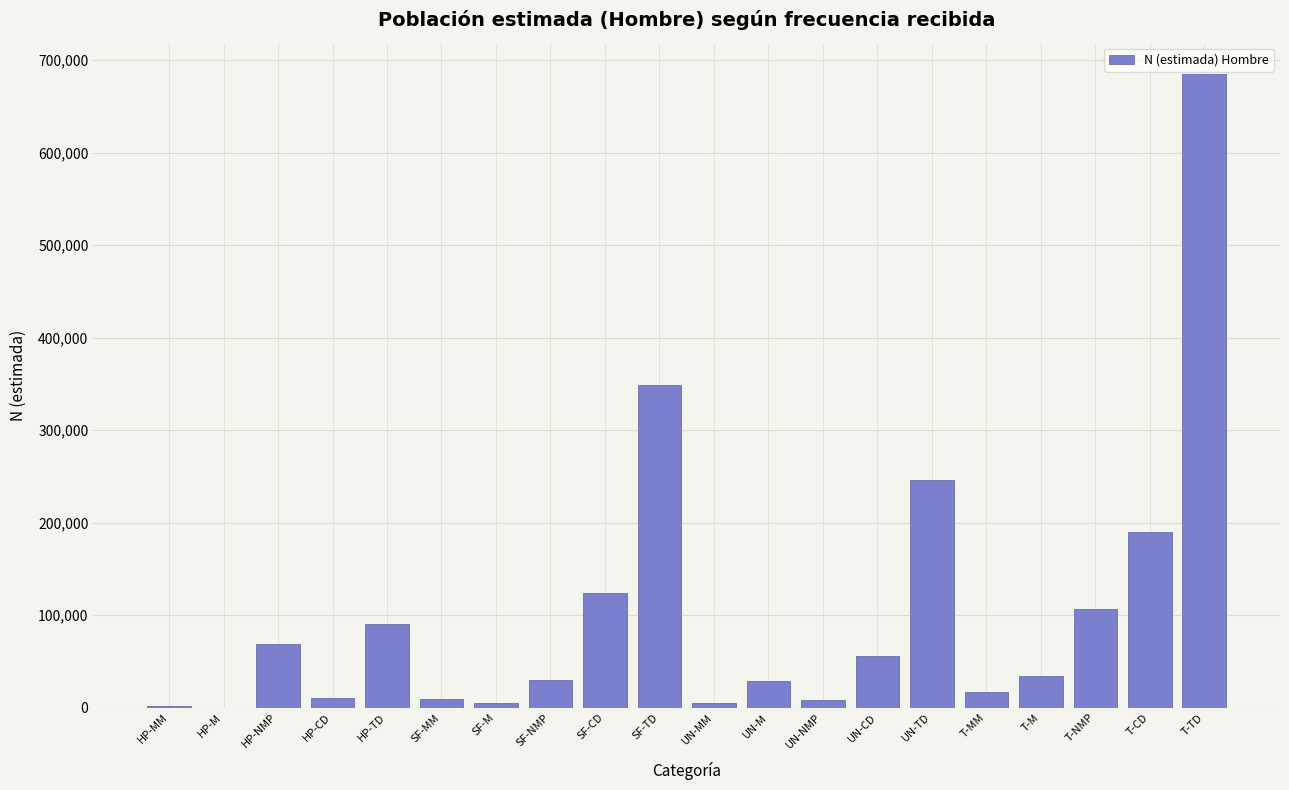

What is the maximum value shown in the chart?

684700